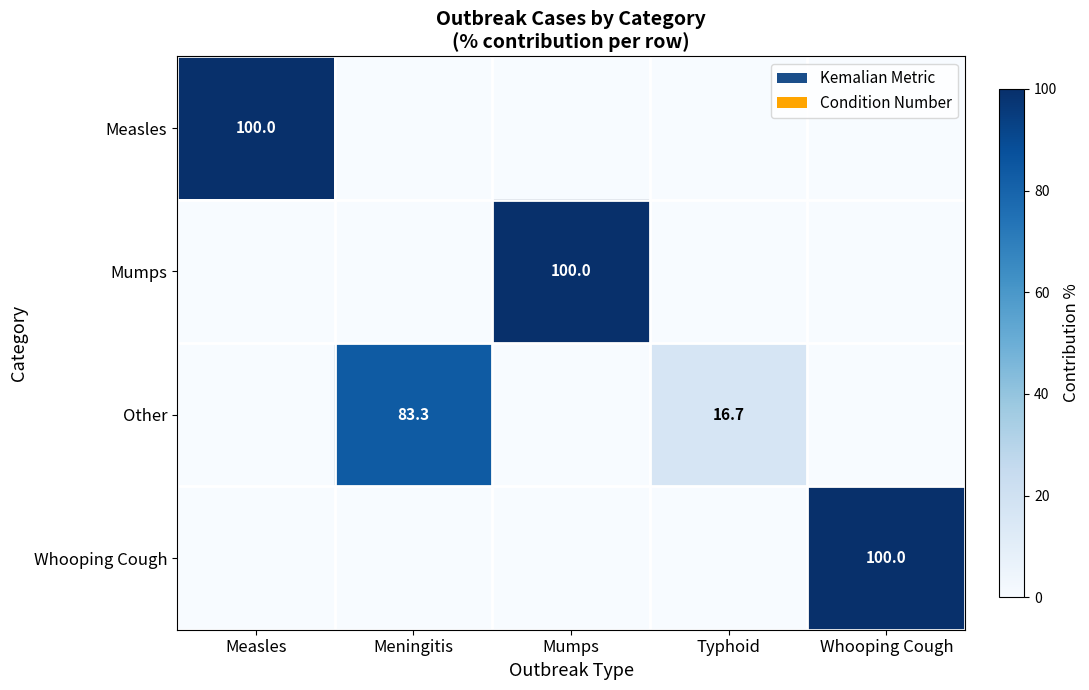

The value of Mumps at Mumps is 39.9. True or false?

False